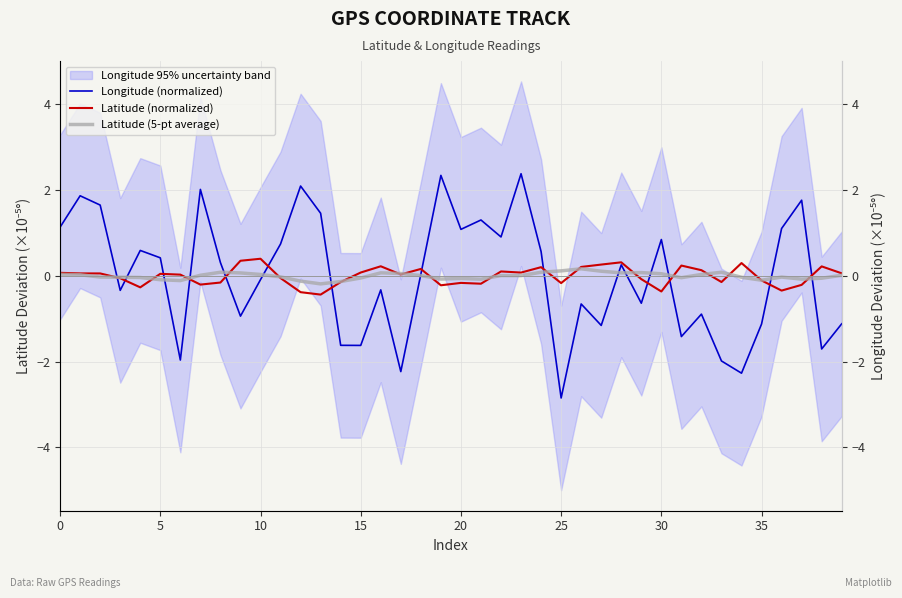

What is the label of the 33rd point from the left?

32